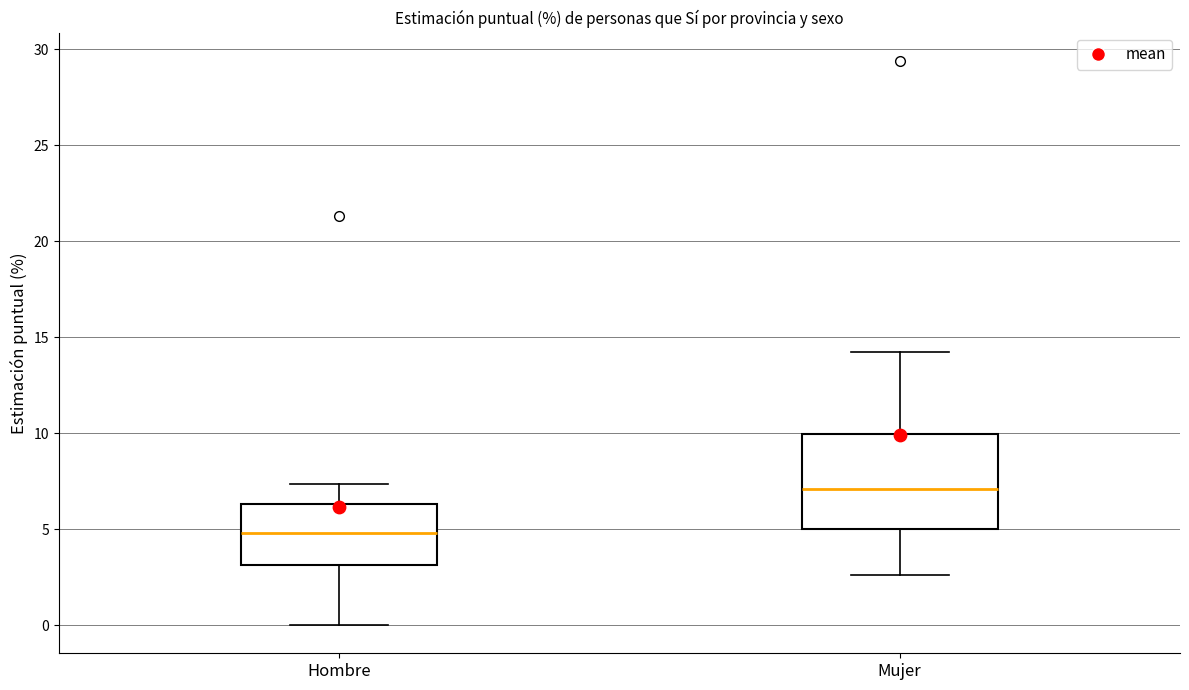

Which box's median line is the lowest?

Hombre